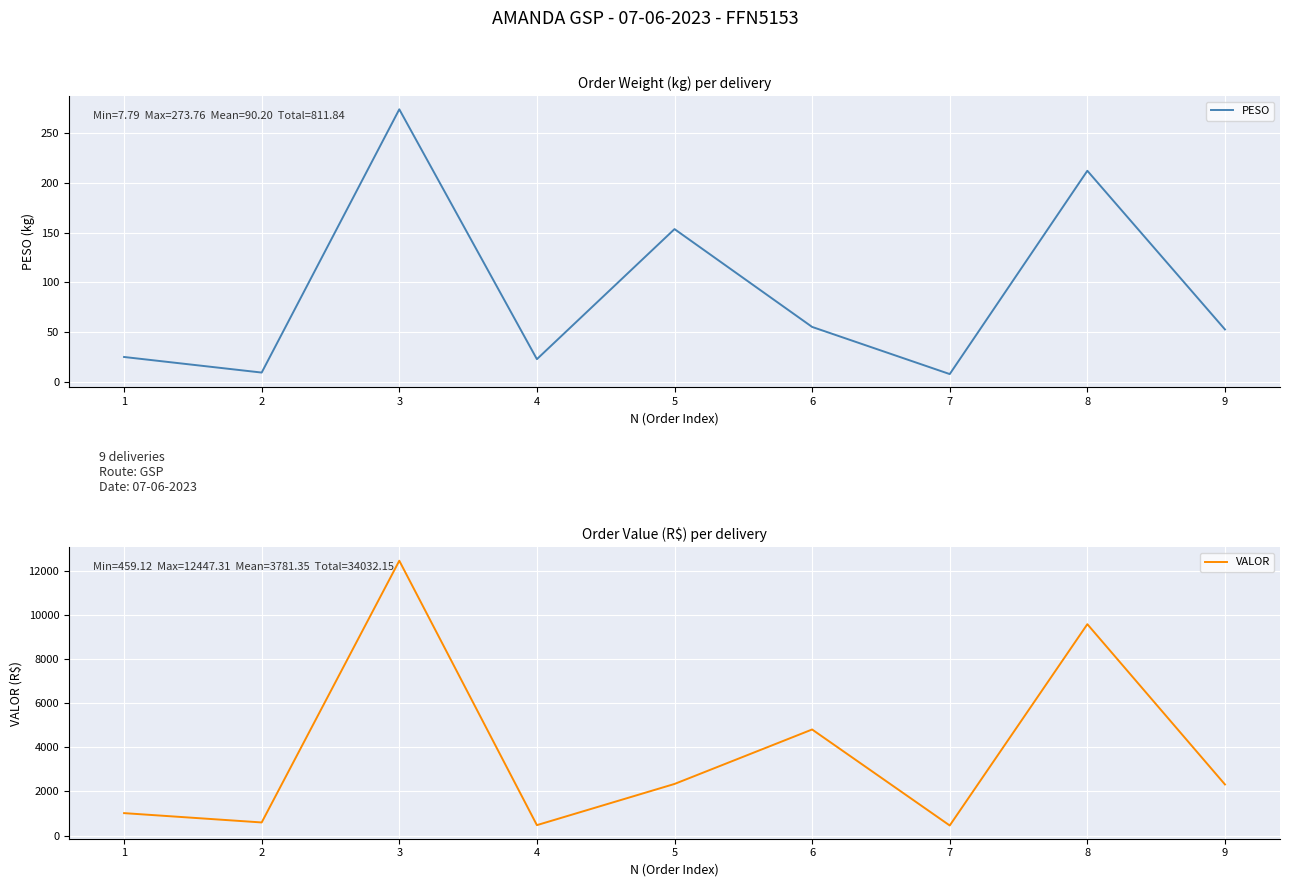

True or false: PESO and VALOR cross at least once.

False